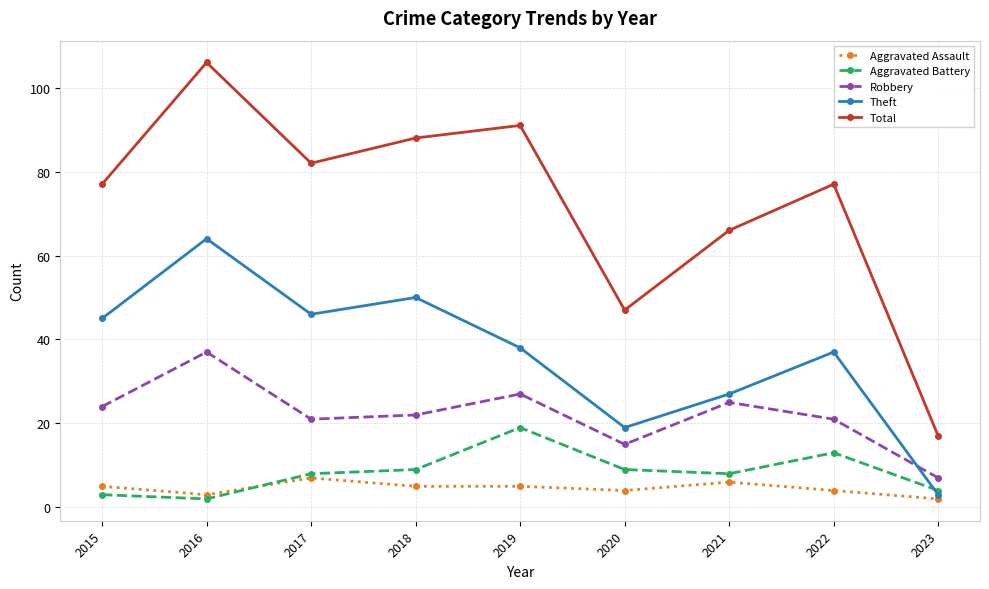

Is it true that Total equals 82 at 2017?

True